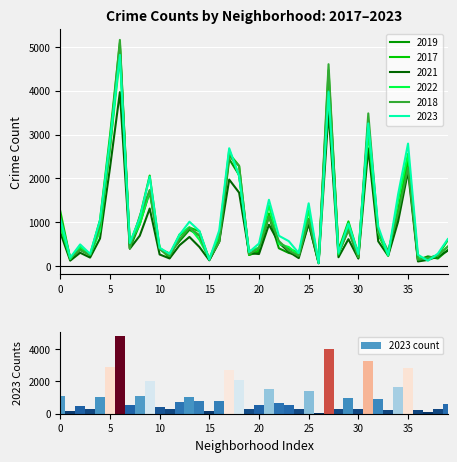

What is the change in value from 14 to 33?

-544